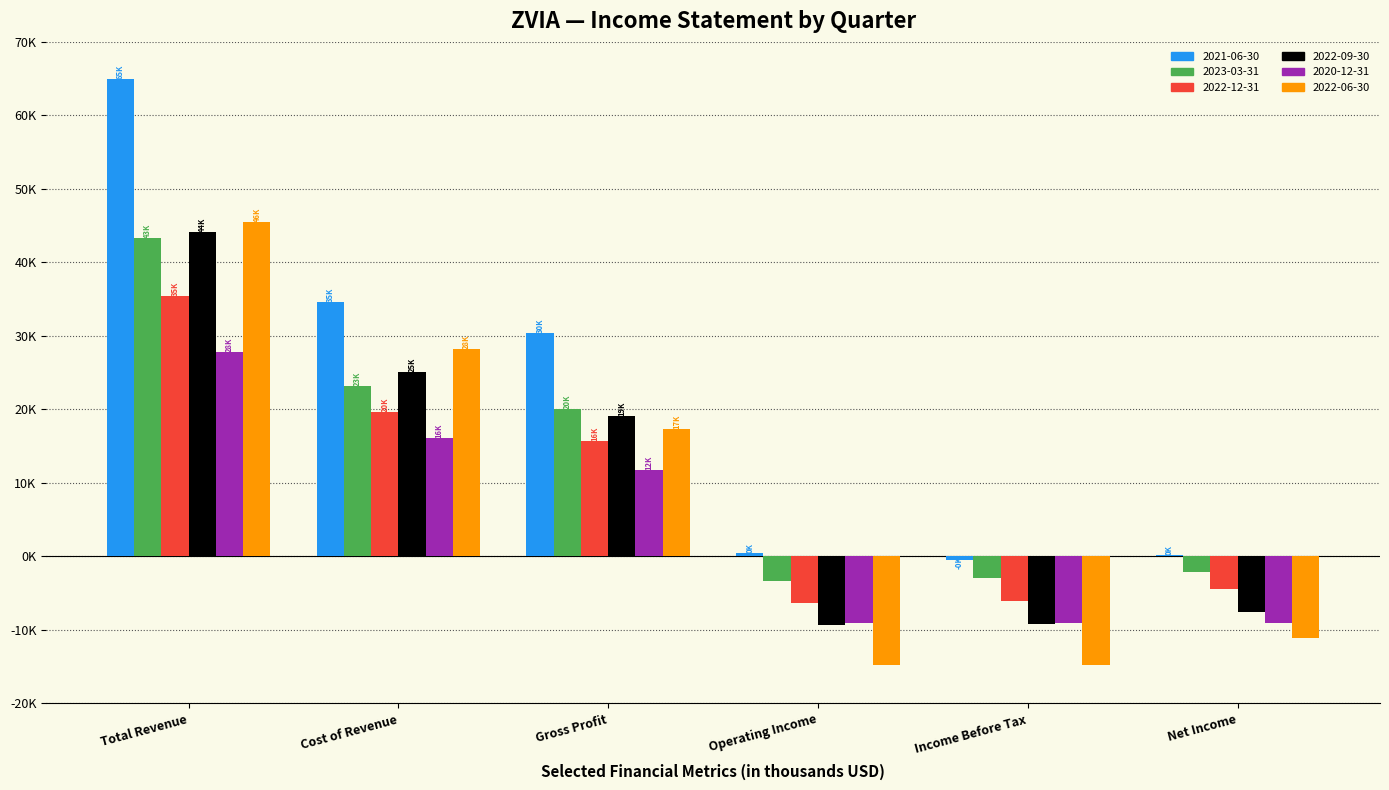

What are all the series names shown in the legend?

2021-06-30, 2023-03-31, 2022-12-31, 2022-09-30, 2020-12-31, 2022-06-30